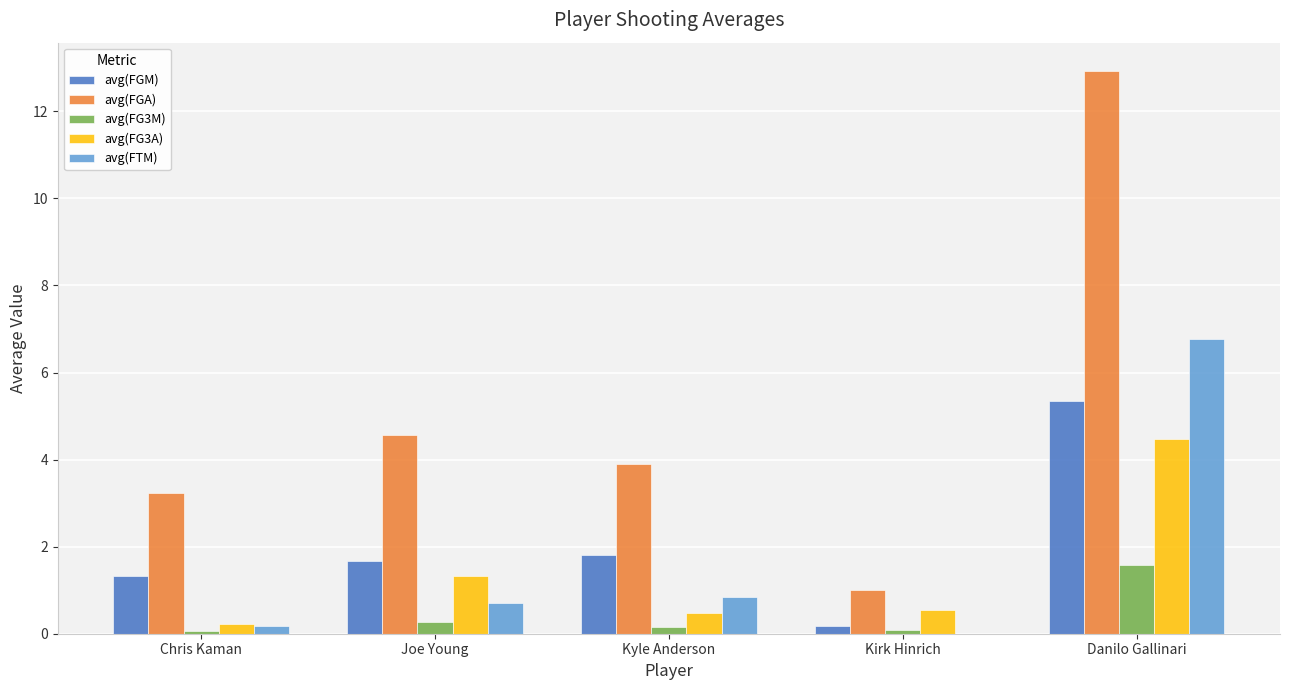

Is it true that avg(FG3A) equals 2.7 at Danilo Gallinari?

False